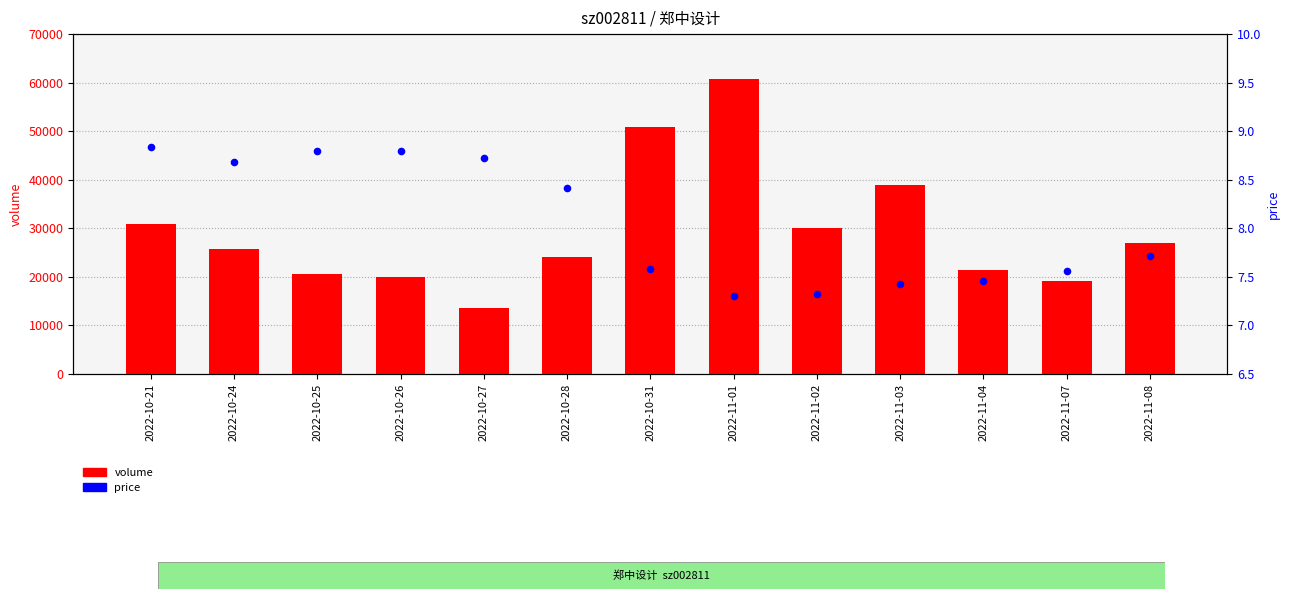

What are all the series names shown in the legend?

volume, price